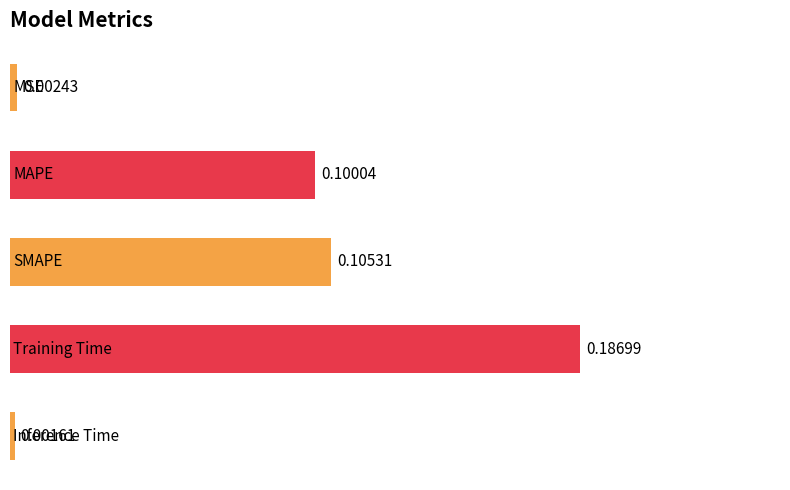

What is the sum of all values?

0.4